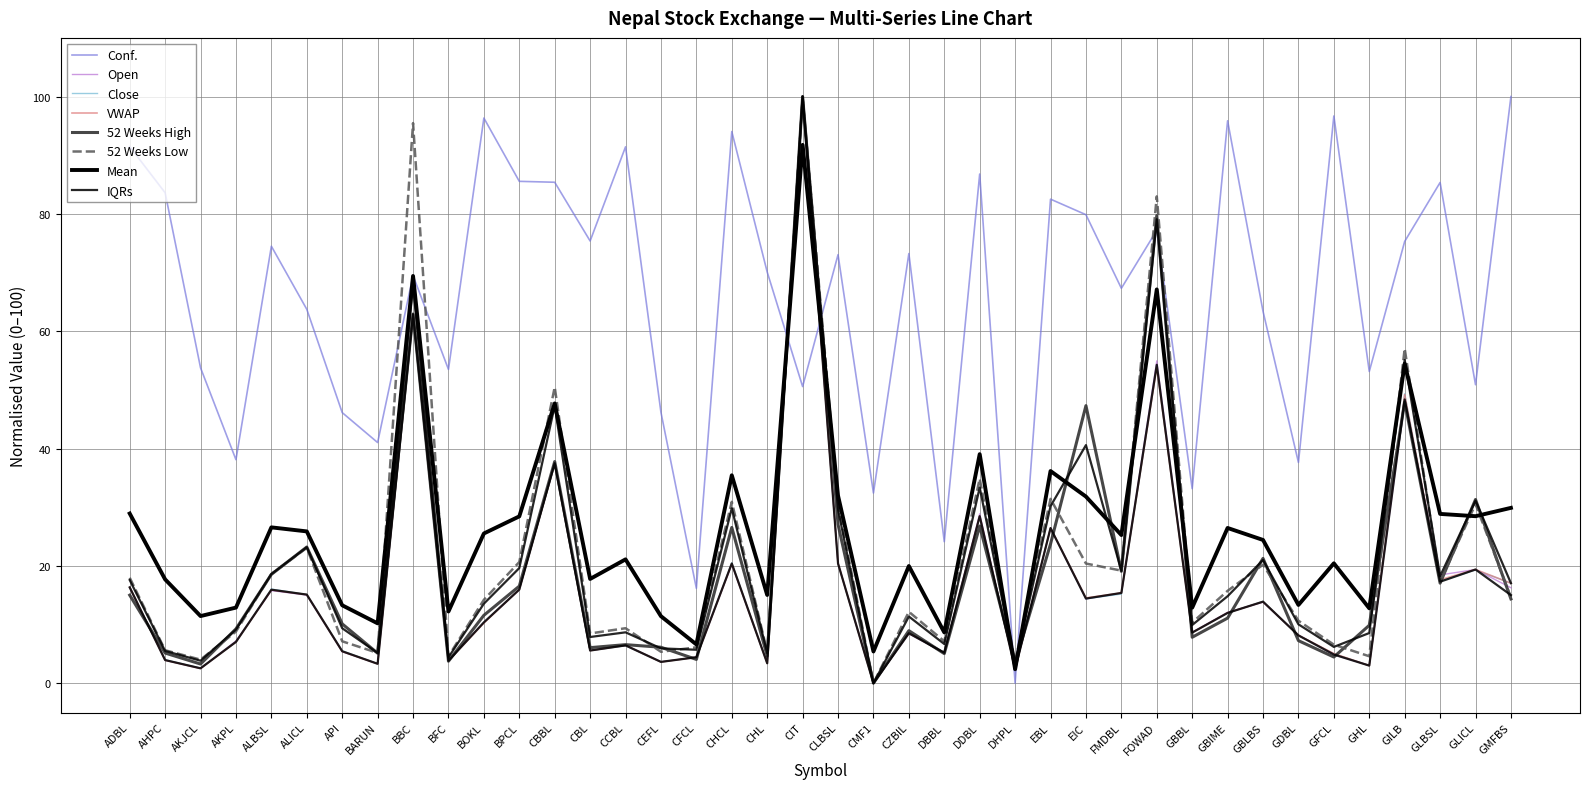

Between which two adjacent categories do 52 Weeks High and Close first intersect?

ADBL and AHPC